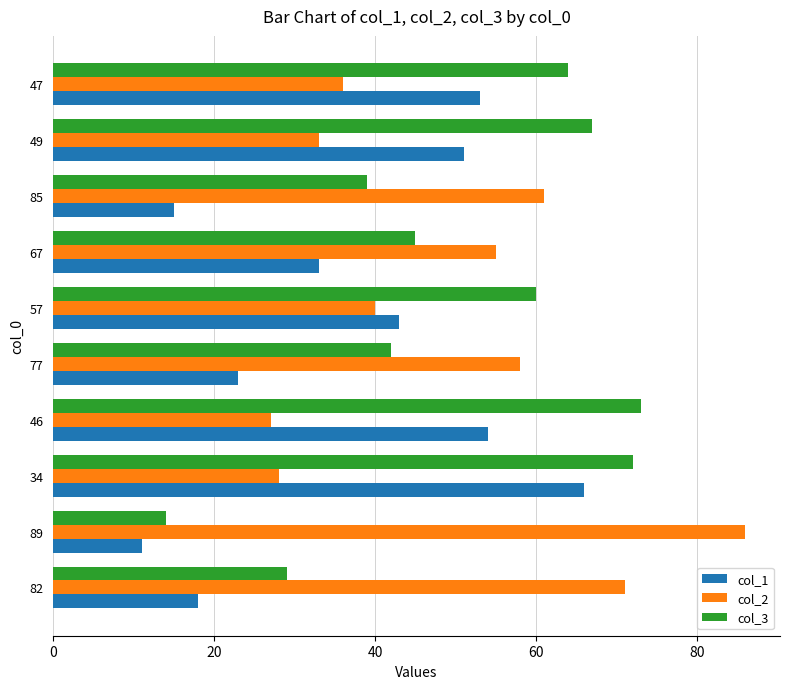

What value does the col_2 series have at 46, to the nearest 10?

30